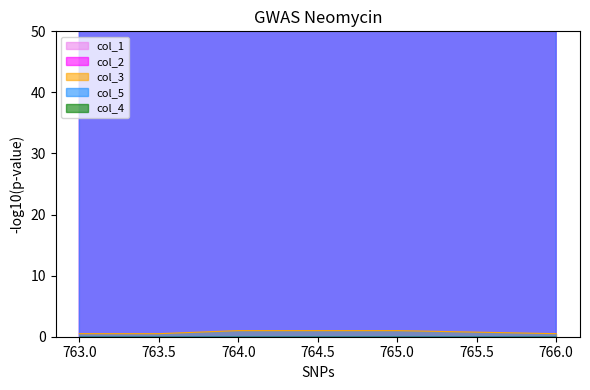

The value of col_2 at 764.0 is 73.0. True or false?

True